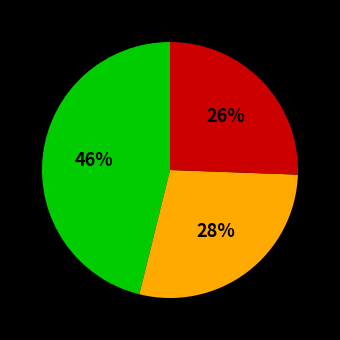

To the nearest percent, what is the average slice percentage?

33%